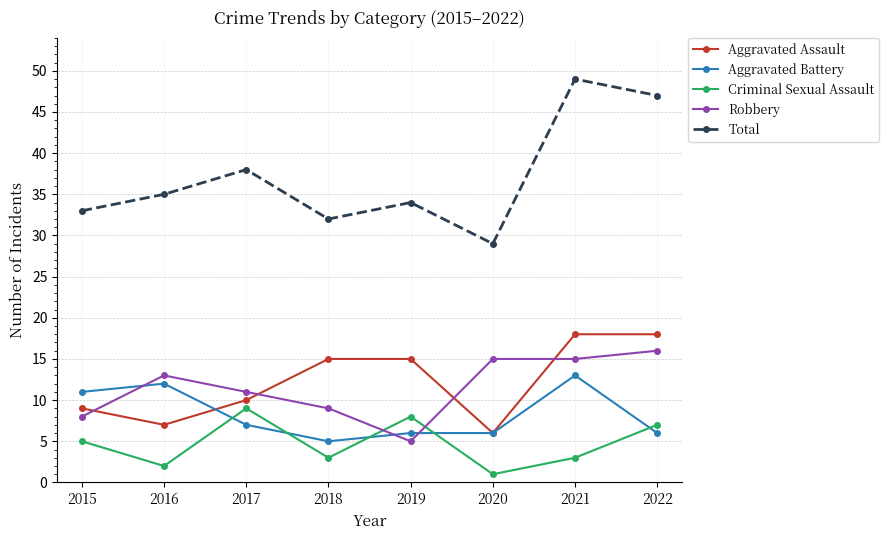

In Aggravated Assault, how many points are lower than both neighbors (excluding endpoints)?

2